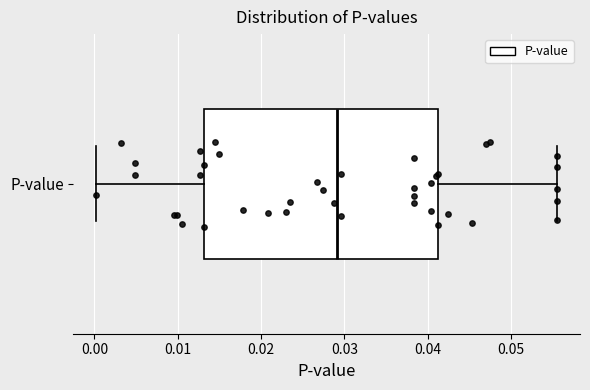

Transcribe this box plot: give where the median line is, the range the box spans, and where the two whiskers end, as read against the x-axis. The values are not printed on the chart, so give them approximately, as read against the axis.

median 0.029, box 0.013 to 0.041, whiskers 0.000 to 0.056